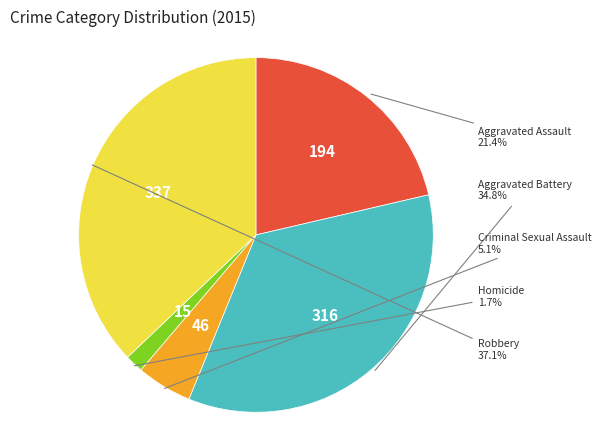

Does any single category account for the majority?

No